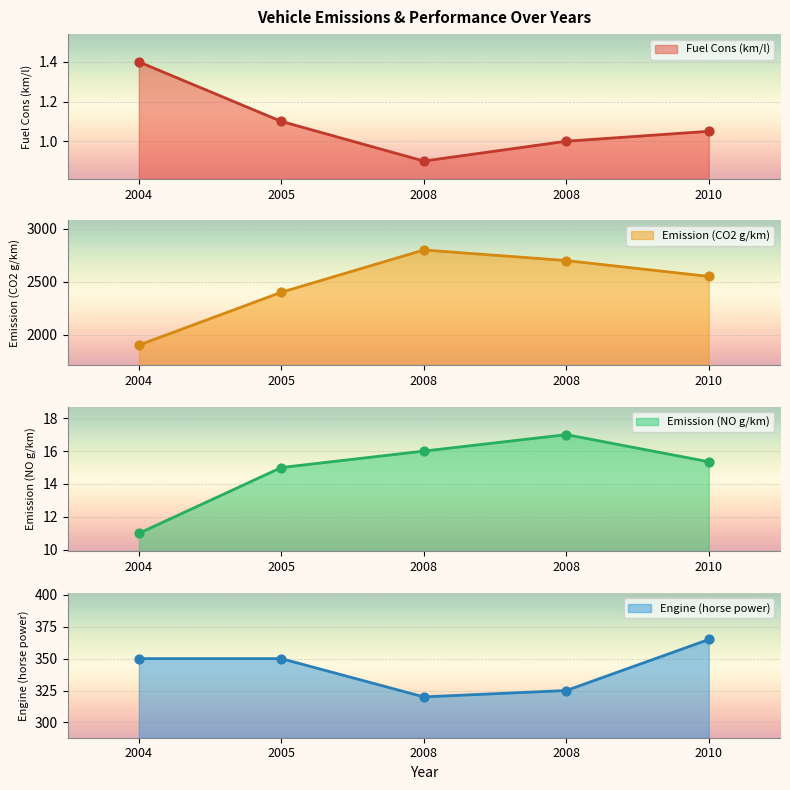

Is the value of Emission (NO g/km) at 2008 greater than the value of Engine (horse power) at 2008?

No